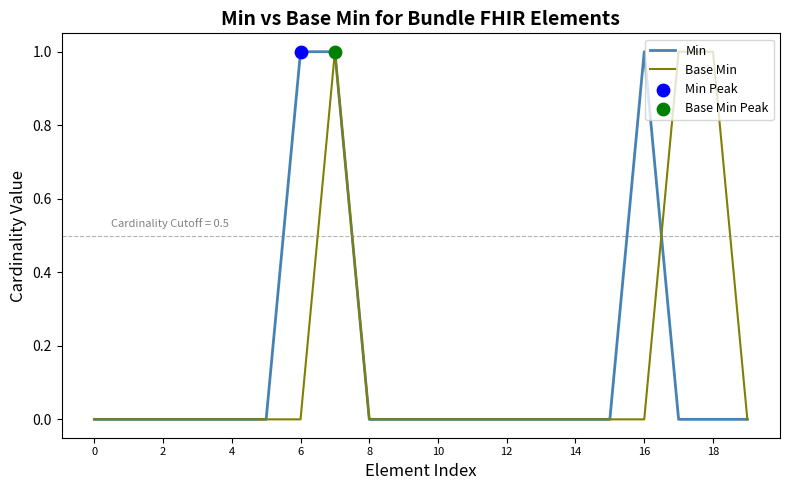

Is this an area chart (filled region under the line)?

No